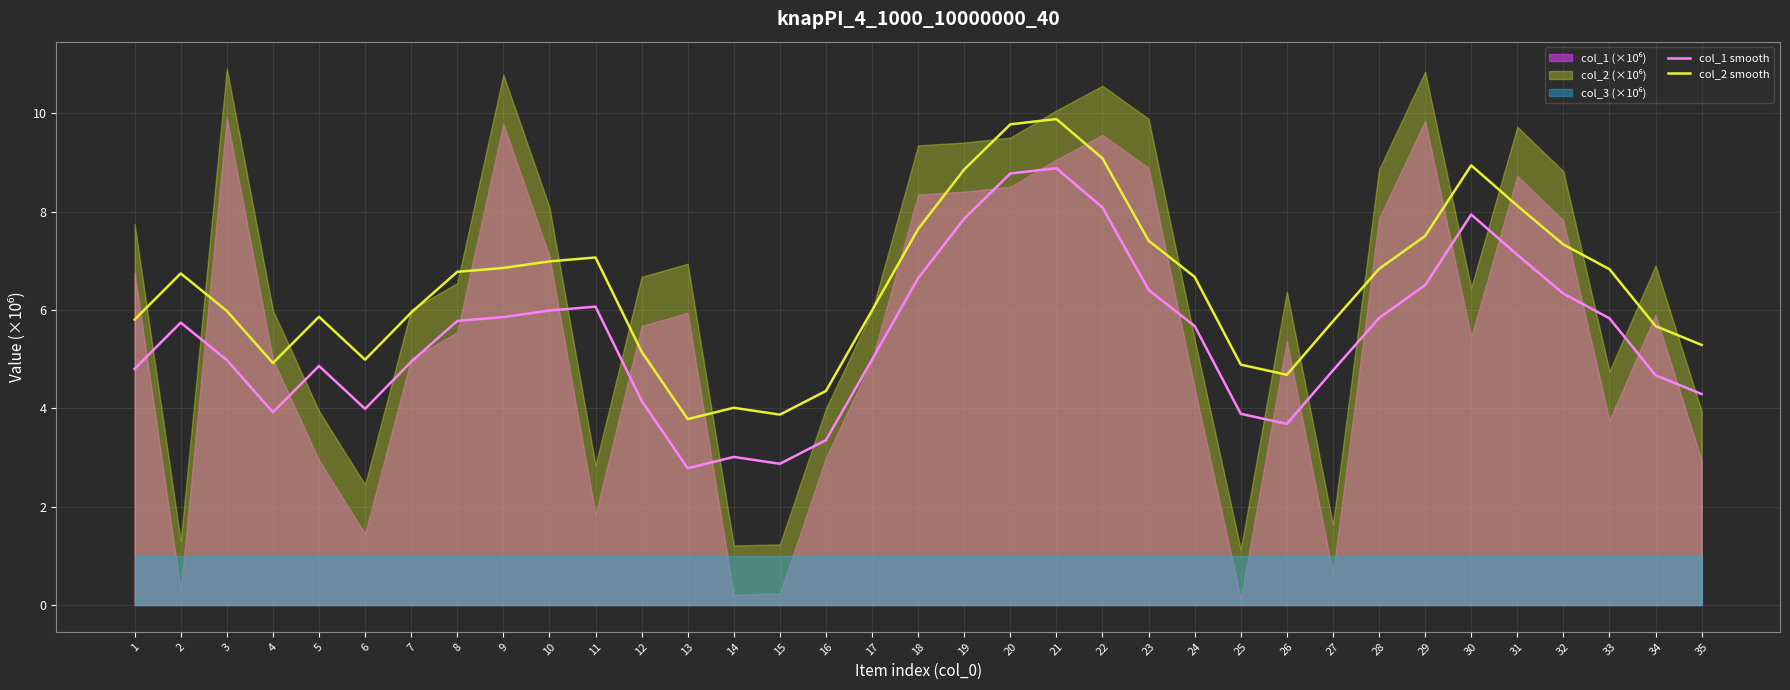

What is the value of the col_2 smooth point at the 32nd from the left?

7.3